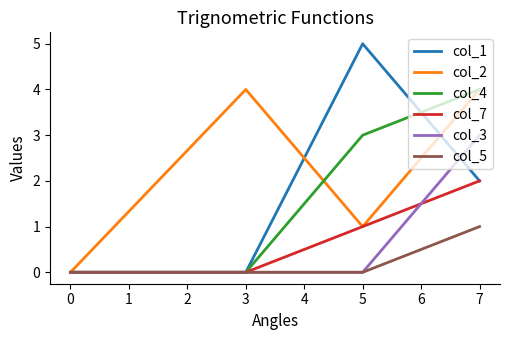

The col_2 series shows 0 at 0. True or false?

True